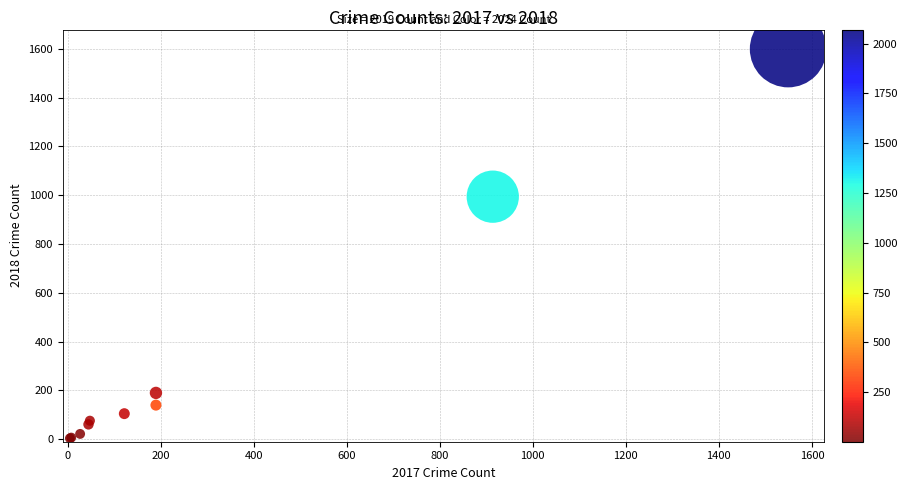

What Y value in the scatter plot is closest to 801?

994